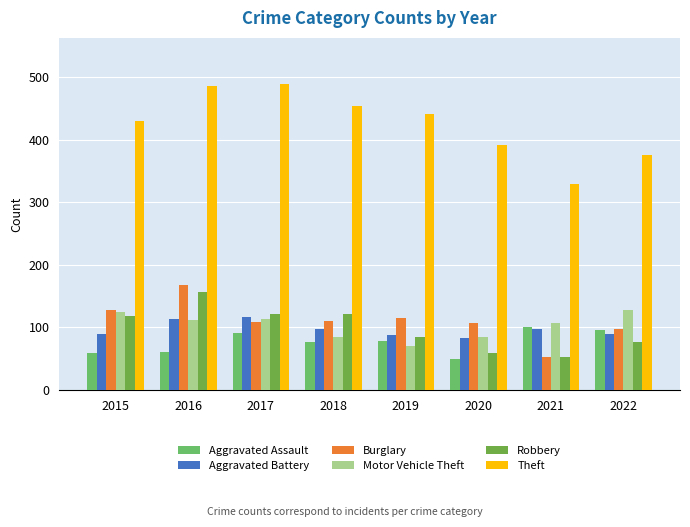

How many bars are there in total?

48